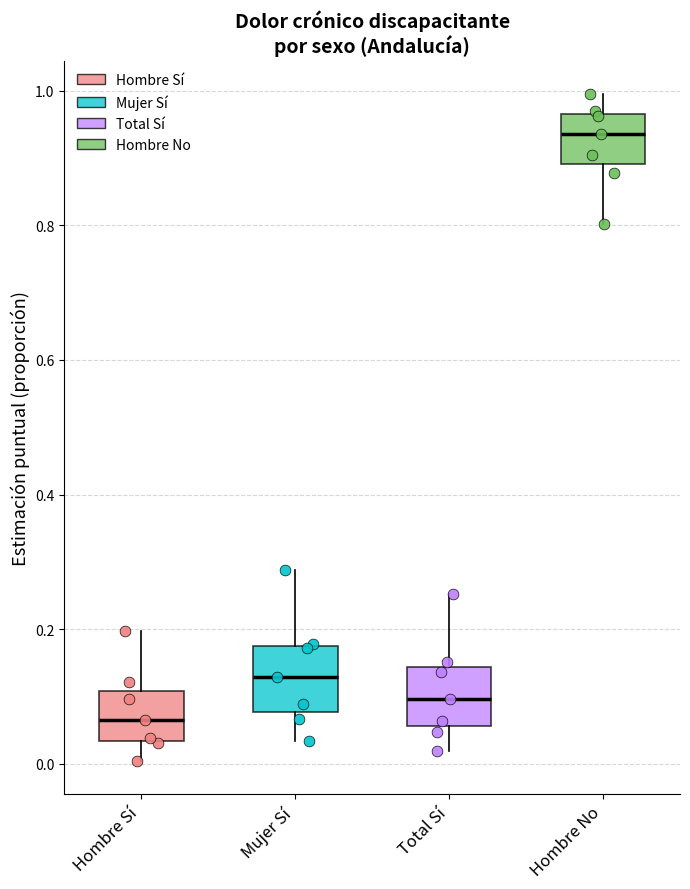

Reading left to right, transcribe this box plot: for each box, give where its median line is, the range the box spans, and where its two whiskers end, as read against the y-axis. The values are not printed on the chart, so give them approximately, as read against the axis.

Hombre Sí: median 0.06, box 0.04 to 0.10, whiskers 0.00 to 0.20
Mujer Sí: median 0.12, box 0.08 to 0.18, whiskers 0.04 to 0.28
Total Sí: median 0.10, box 0.06 to 0.14, whiskers 0.02 to 0.26
Hombre No: median 0.94, box 0.90 to 0.96, whiskers 0.80 to 1.00